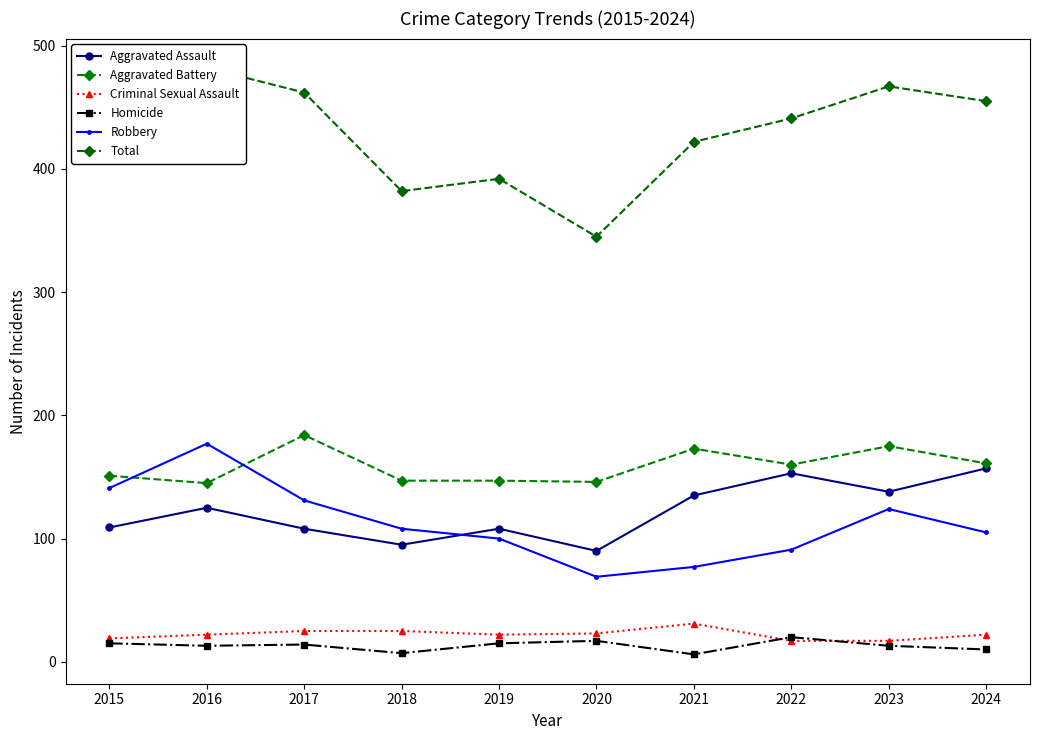

At 2023, list the series in order from smallest to largest.

Homicide, Criminal Sexual Assault, Robbery, Aggravated Assault, Aggravated Battery, Total